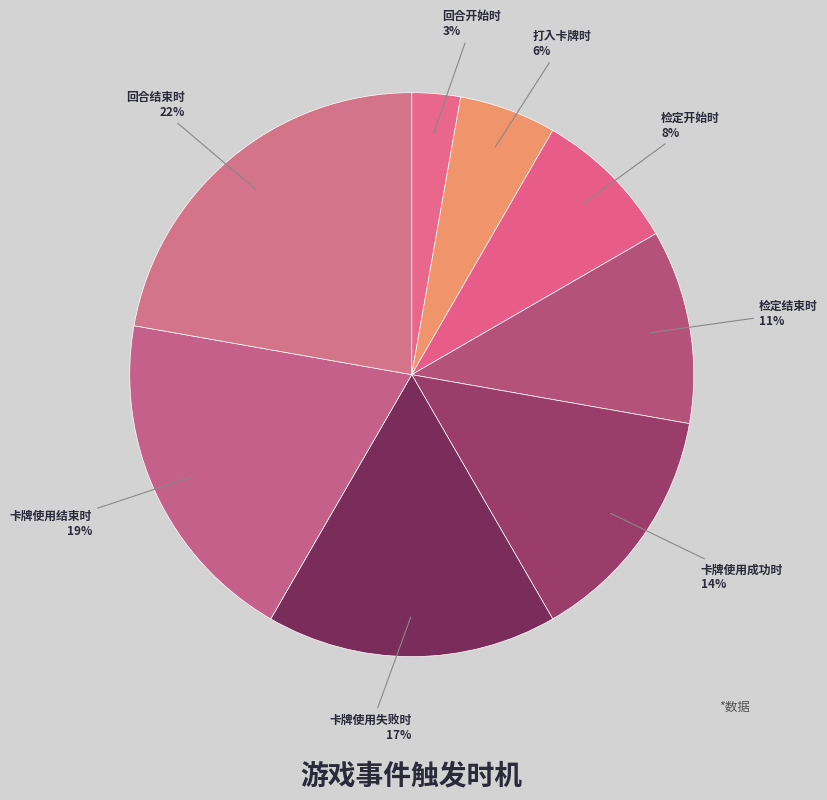

Which slice is the largest?

回合结束时